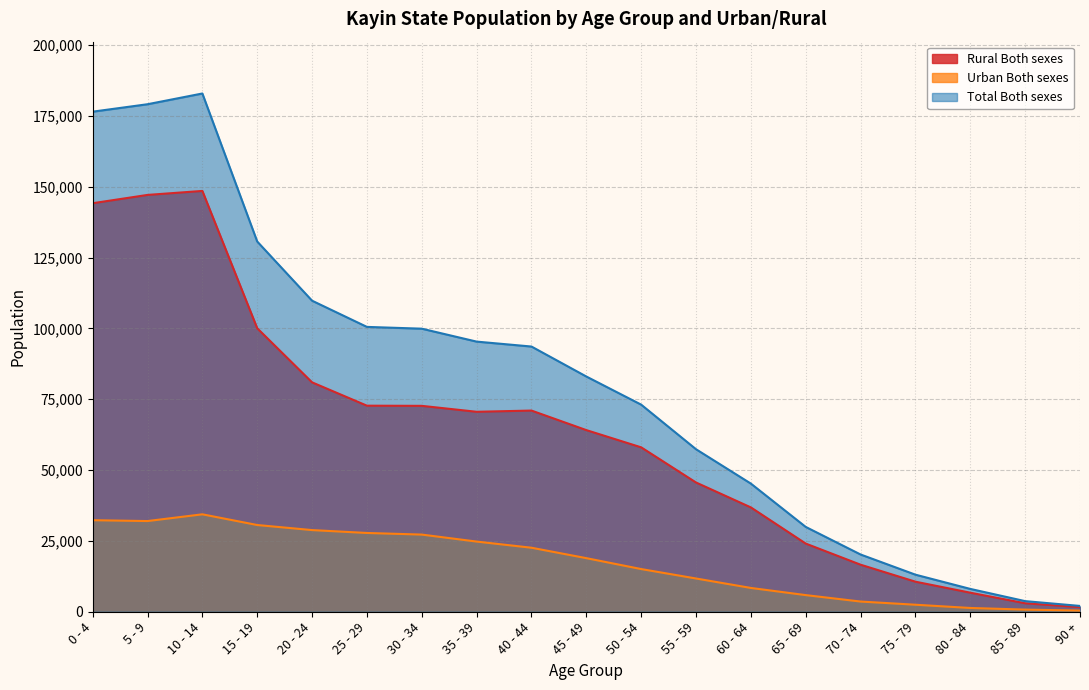

What is the value of the Total Both sexes point at the 8th from the left?

95354